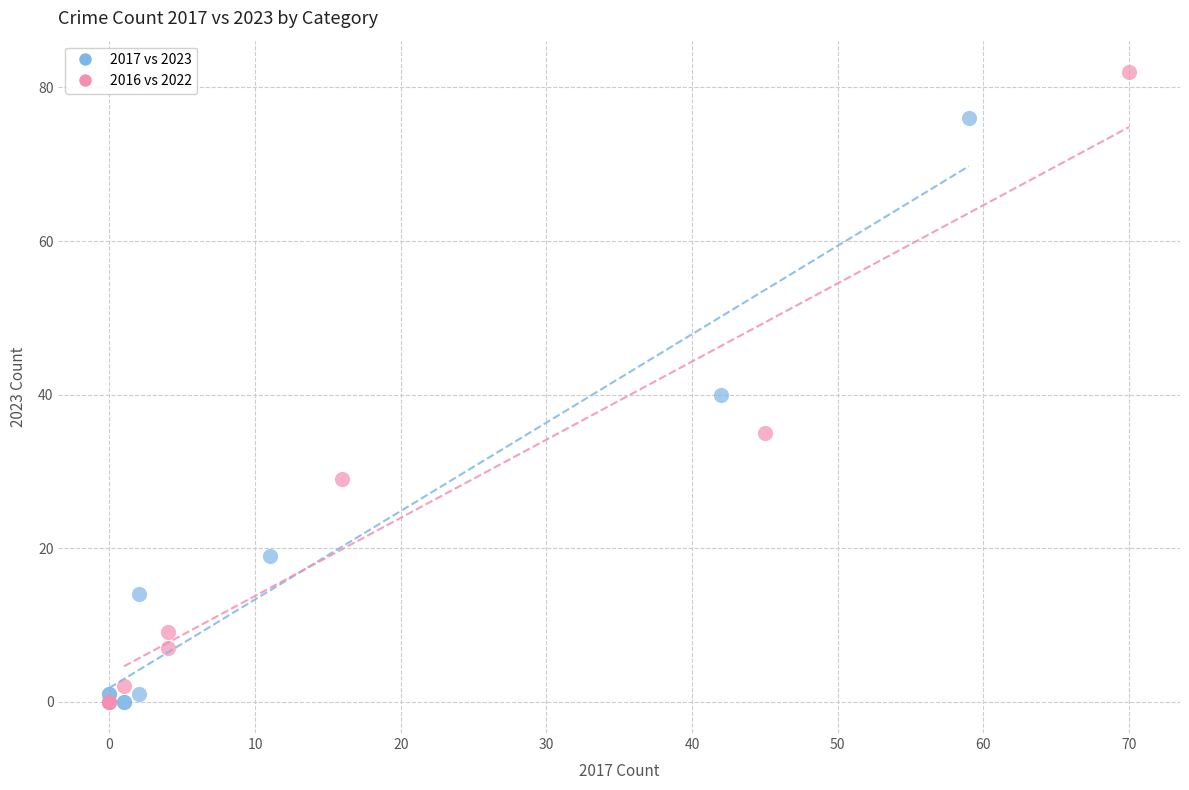

Which series has the widest spread of Y values?

2016 vs 2022